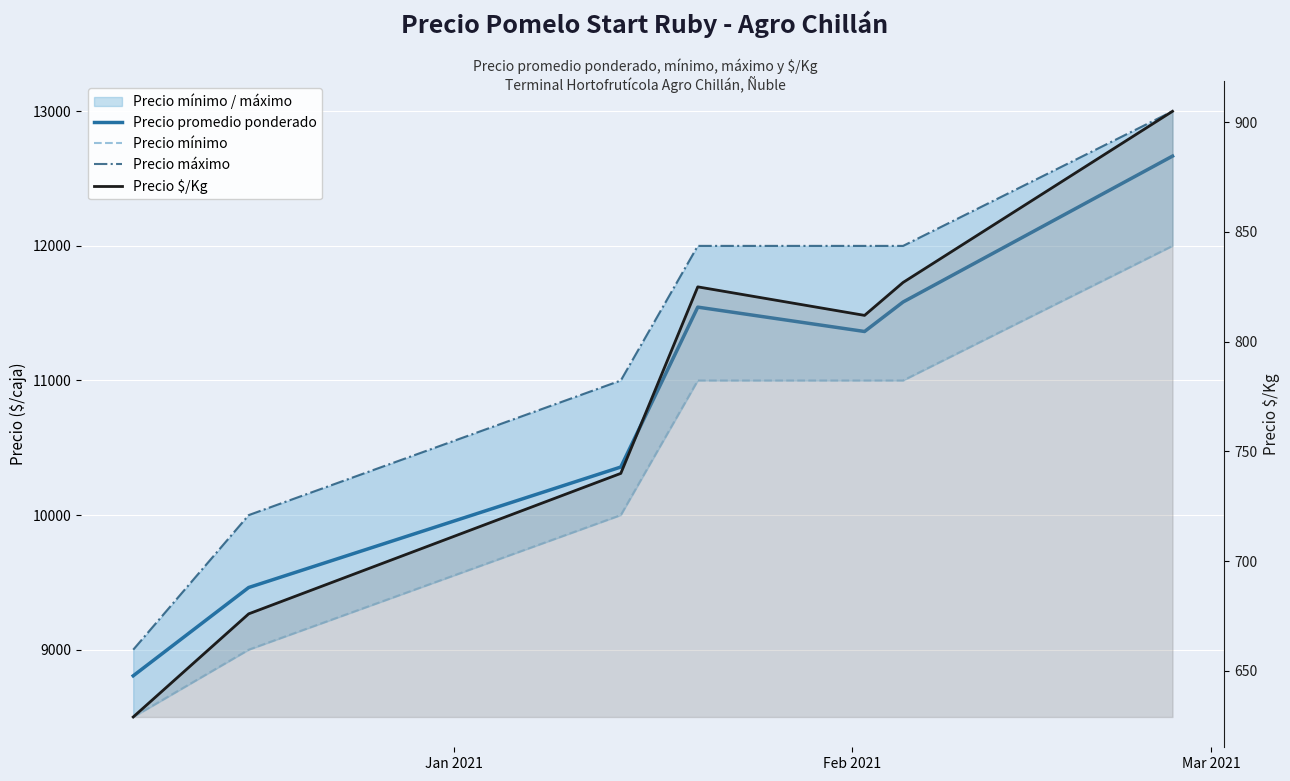

The Precio mínimo series shows 3505 at Mar 2021. True or false?

False